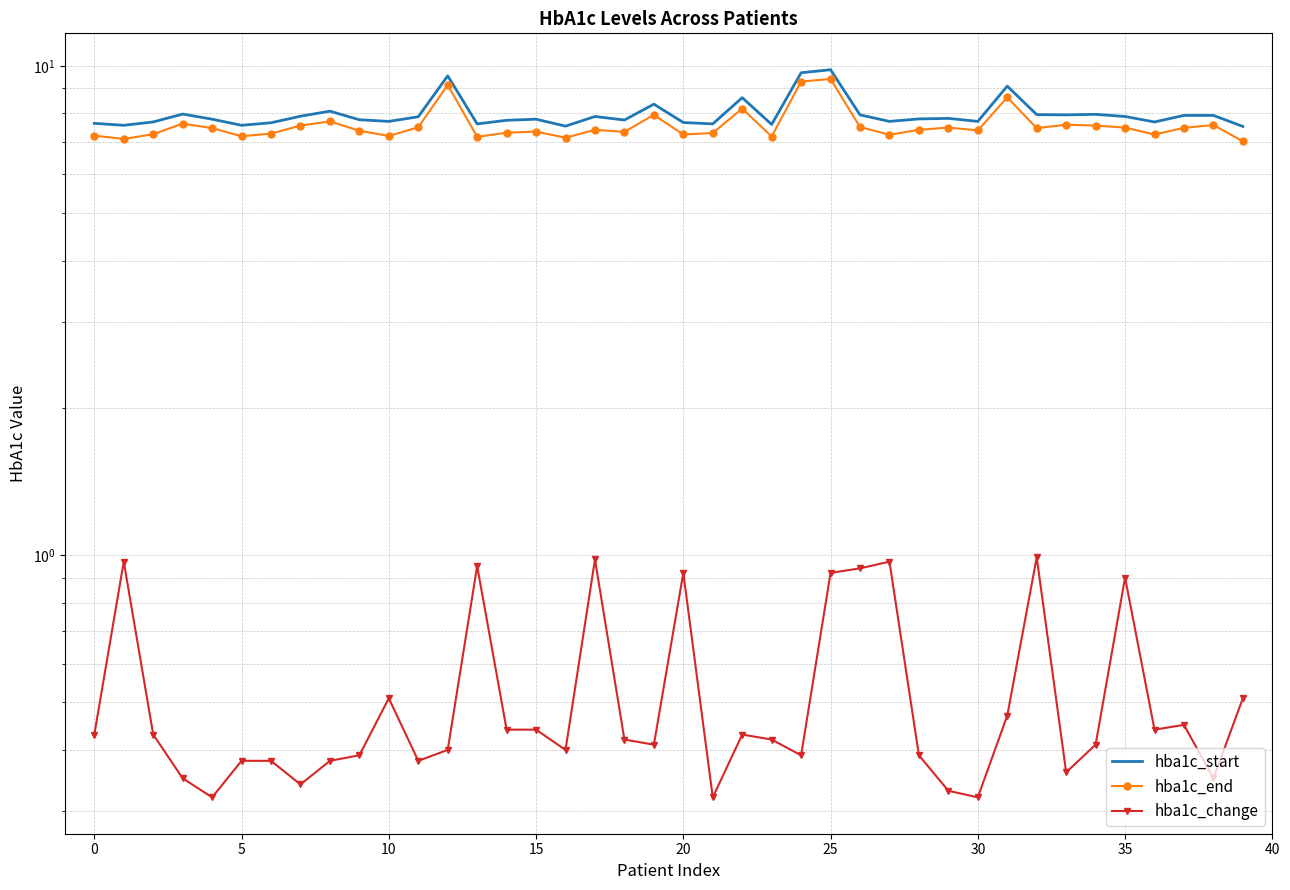

Where is hba1c_end nearest to the value 8?

19